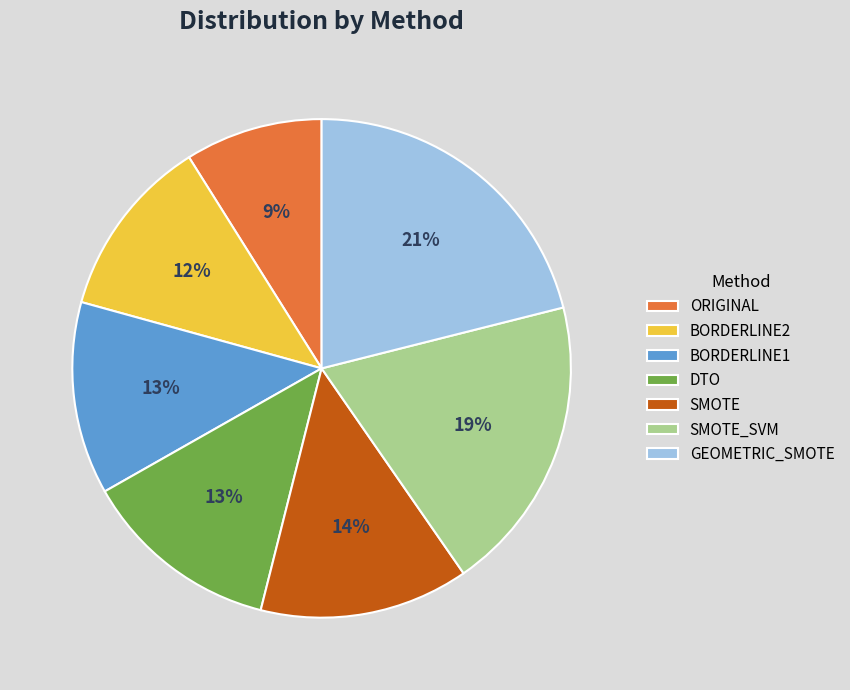

How many segments does this pie chart have?

7